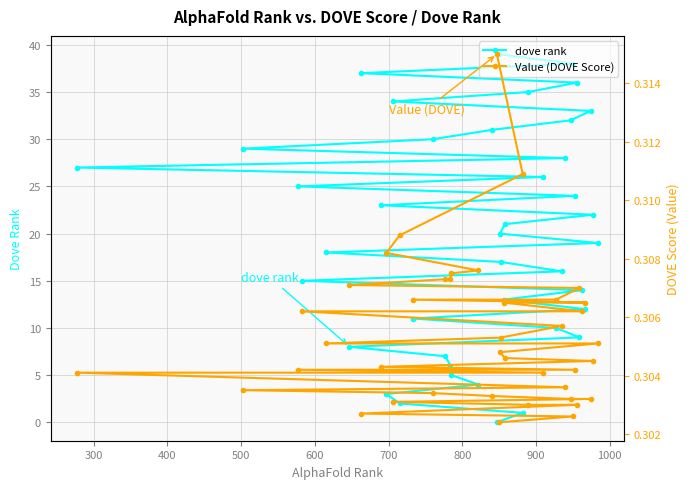

What is the value of the dove rank point at the 19th from the left?

0